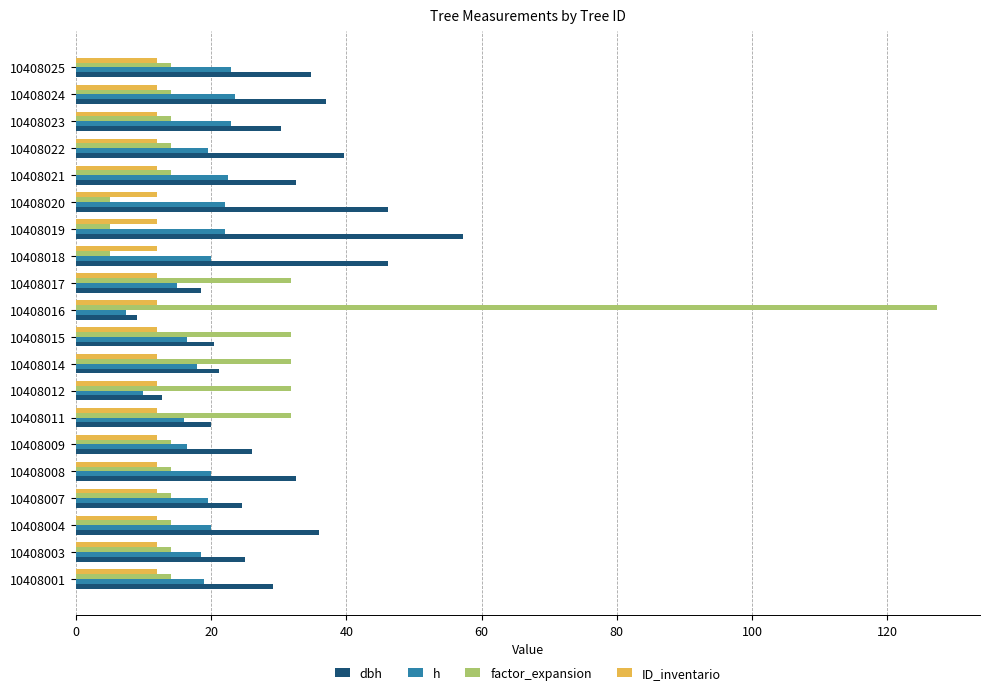

Is it true that ID_inventario equals 20.1 at 10408003?

False